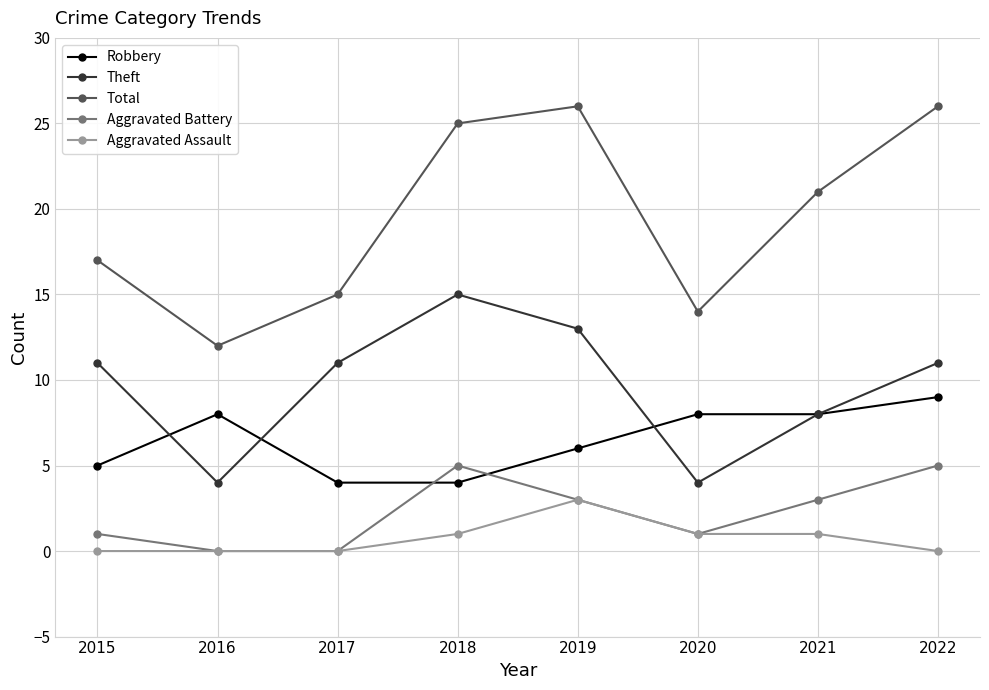

At how many categories does at least one series exceed 4?

8